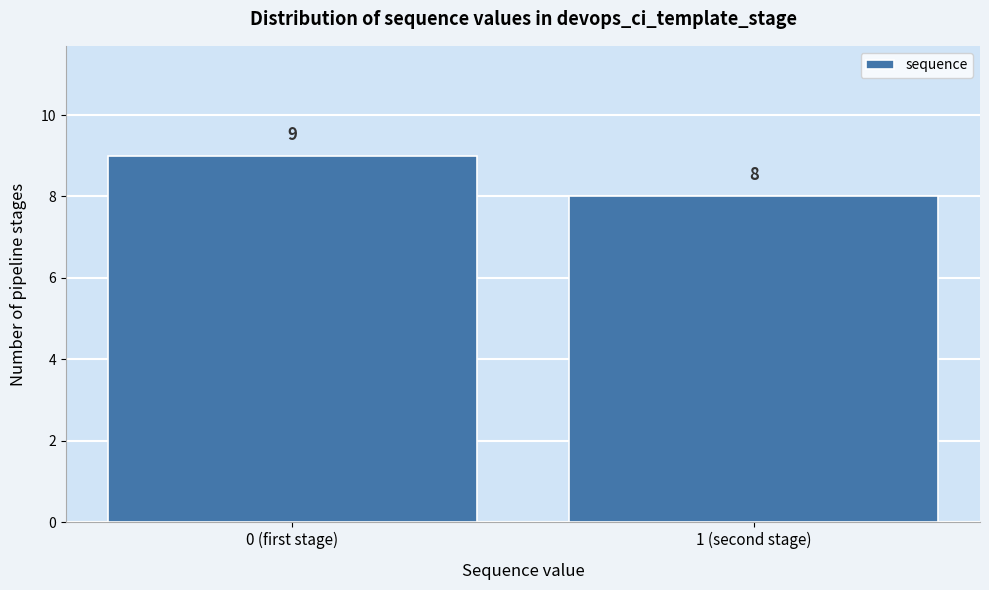

Reading left to right, list all the values displayed in this chart.

0 (first stage)=9	1 (second stage)=8